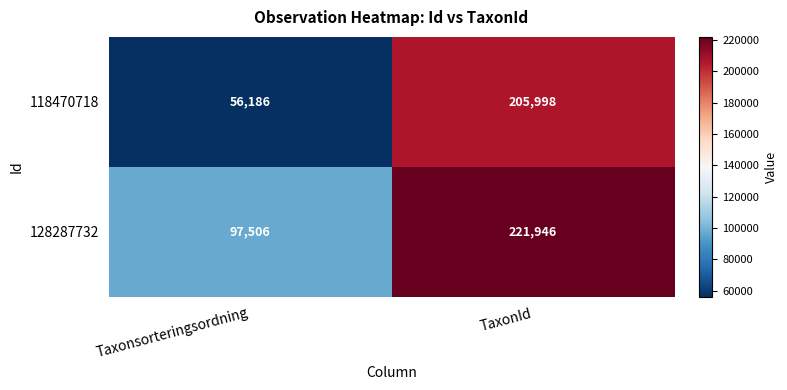

What is the sum of all 118470718 values?

262184